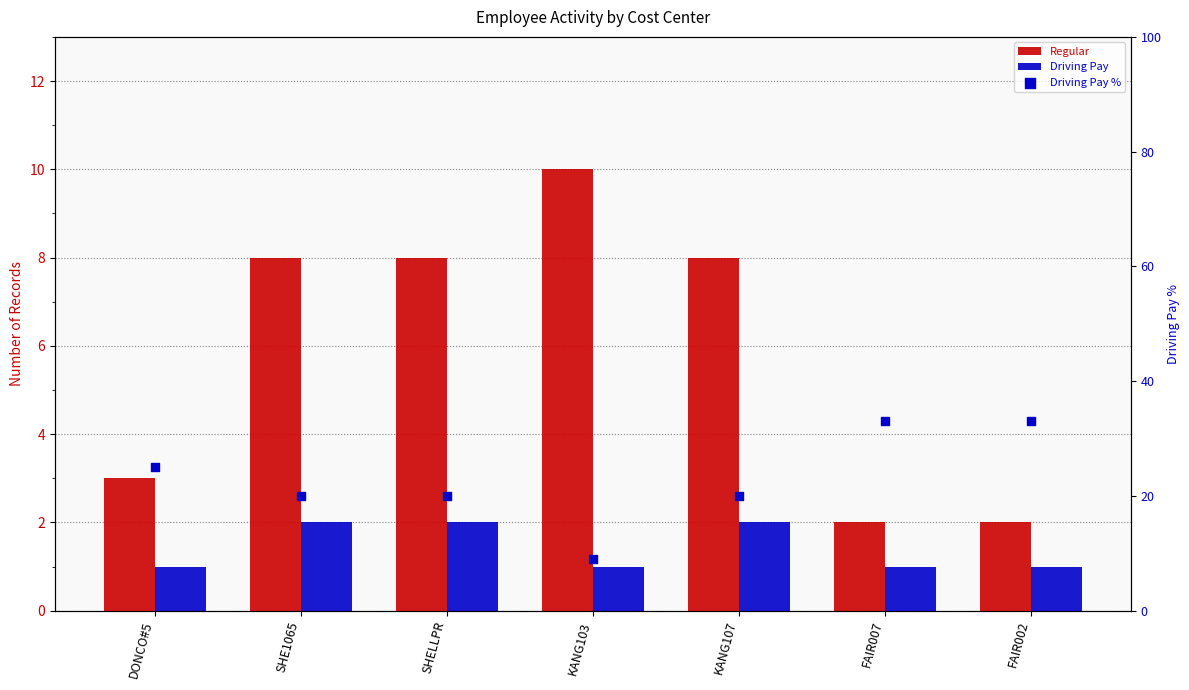

At how many categories does at least one series exceed 8?

7